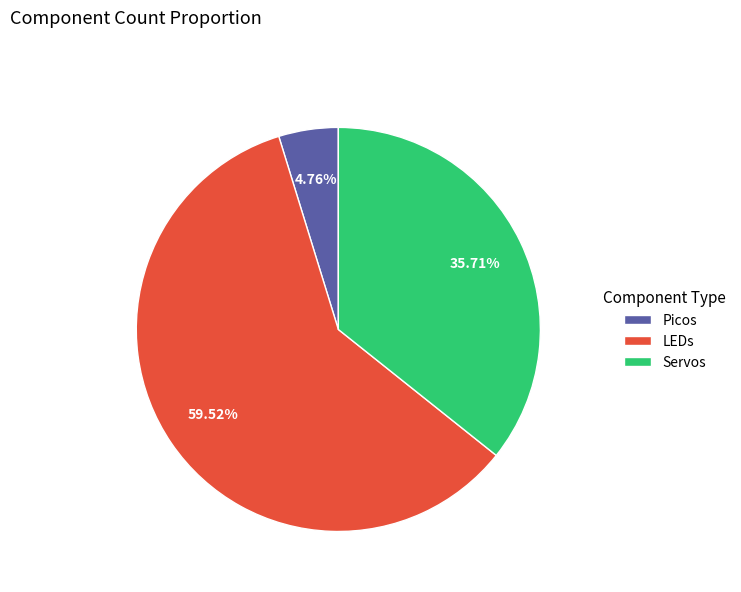

Approximately how many times larger is the value at Servos compared to LEDs?

0.6